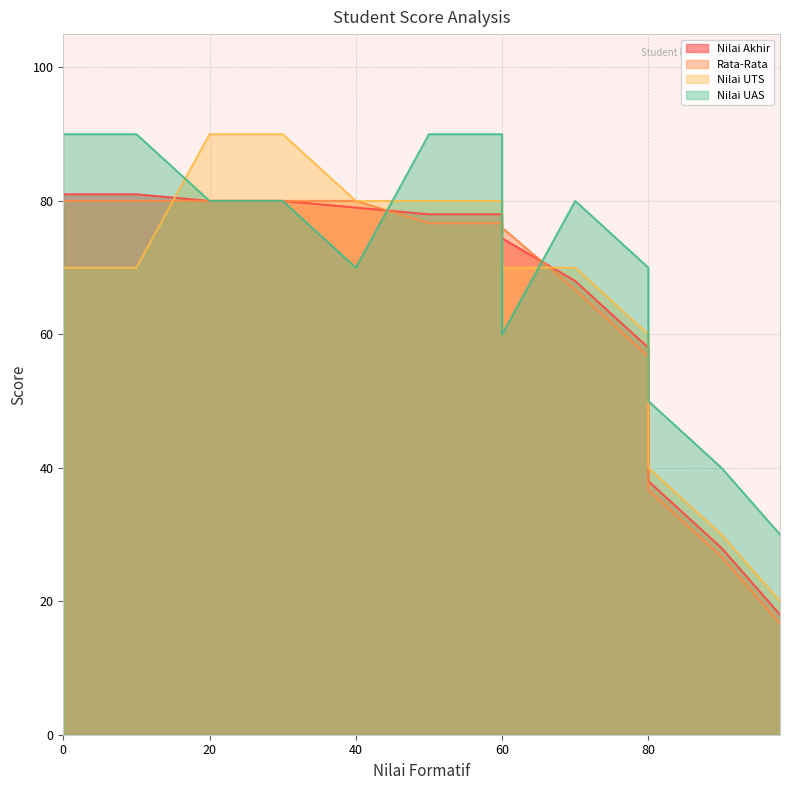

How many values in the Nilai UAS series exceed 70?

7